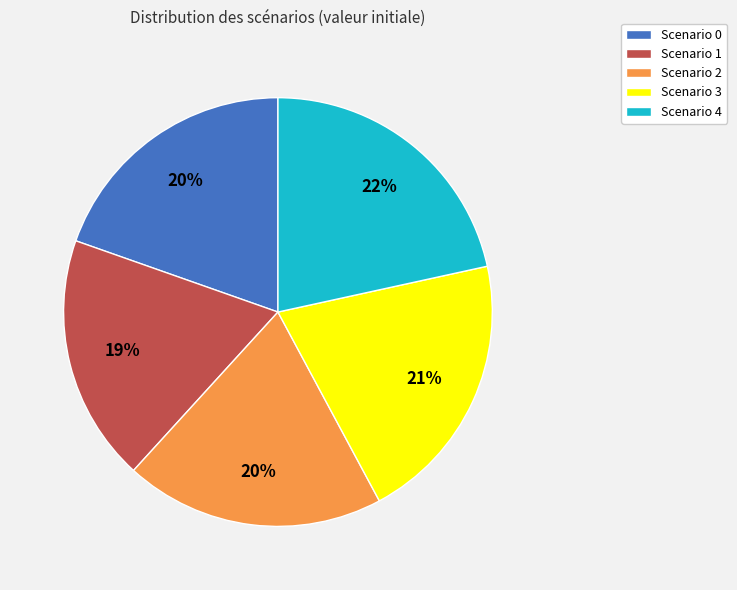

Which has a higher value, Scenario 2 or Scenario 4?

Scenario 4